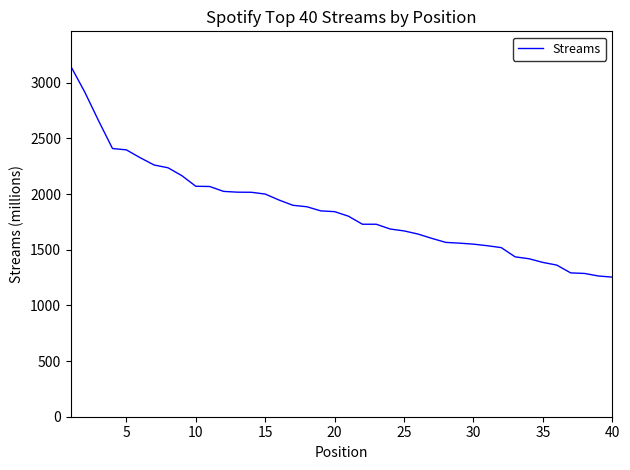

What is the minimum value shown in the chart?

1254